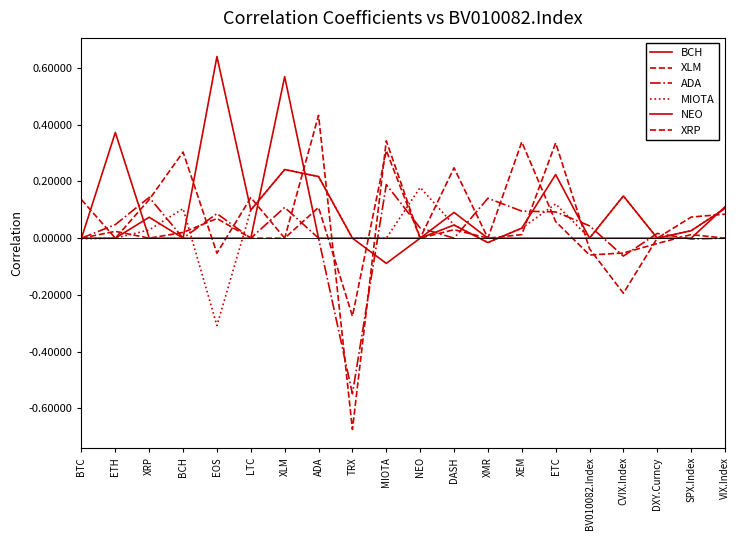

Where do MIOTA and XRP first cross each other?

ETH and XRP